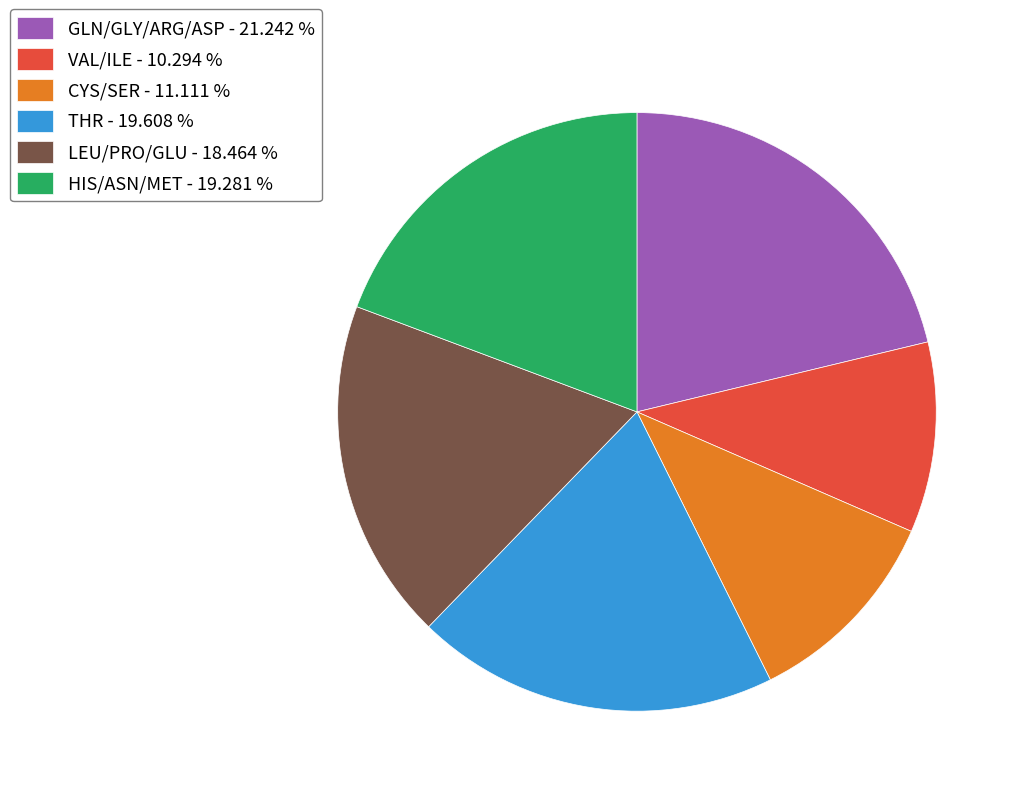

Approximately how many times larger is the value at GLN/GLY/ARG/ASP - 21.242 % compared to THR - 19.608 %?

1.1